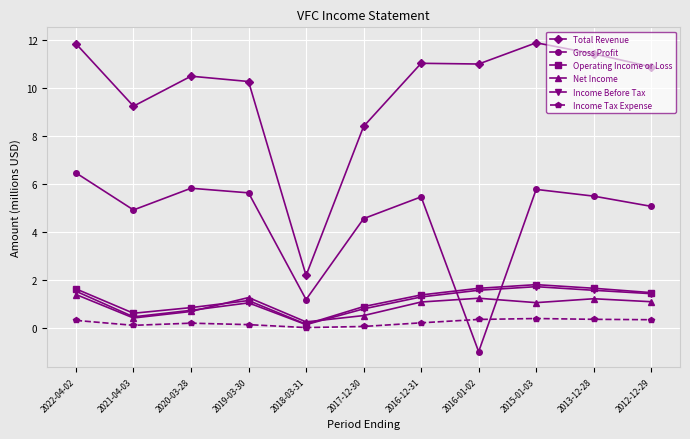

True or false: Total Revenue has a value of 18.2 at 2012-12-29.

False